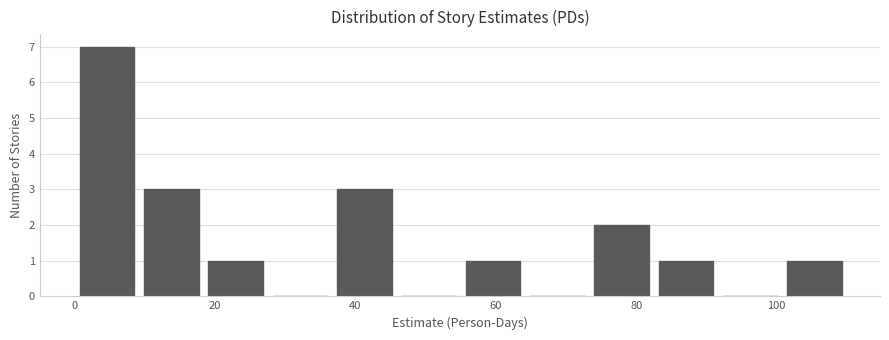

Reading left to right, transcribe this chart: for each bar, give the range it covers on the x-axis and its height. Neither the bar edges nor the heights are printed on the chart, so give them approximately, as read against the axes.

0 to 10: 7
10 to 18: 3
18 to 28: 1
28 to 36: 0
36 to 46: 3
46 to 56: 0
56 to 64: 1
64 to 74: 0
74 to 82: 2
82 to 92: 1
92 to 100: 0
100 to 110: 1